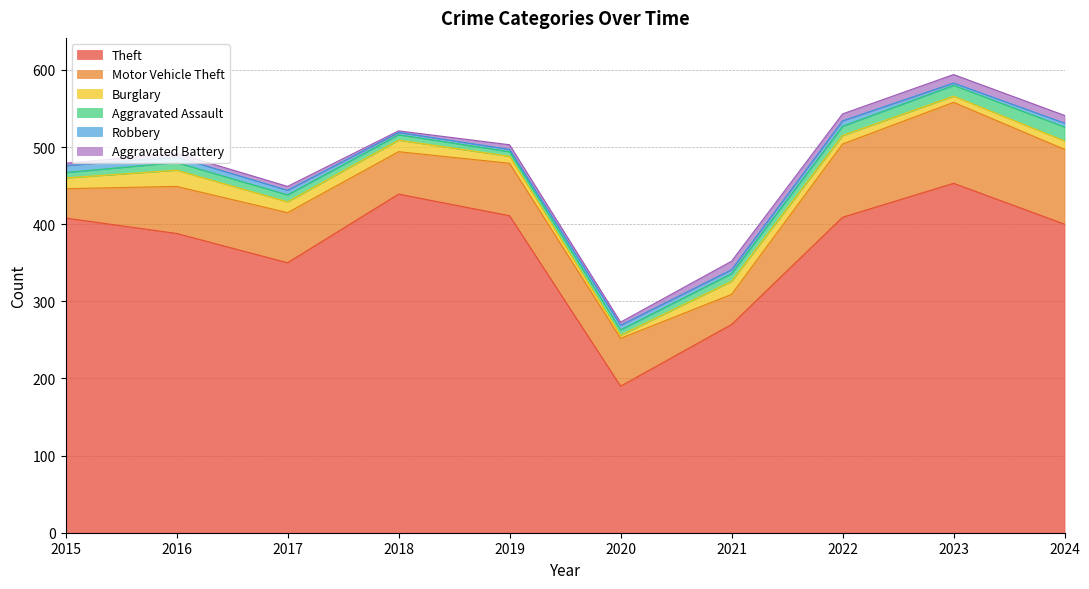

Read the Theft value at 2021, to the nearest 10.

270